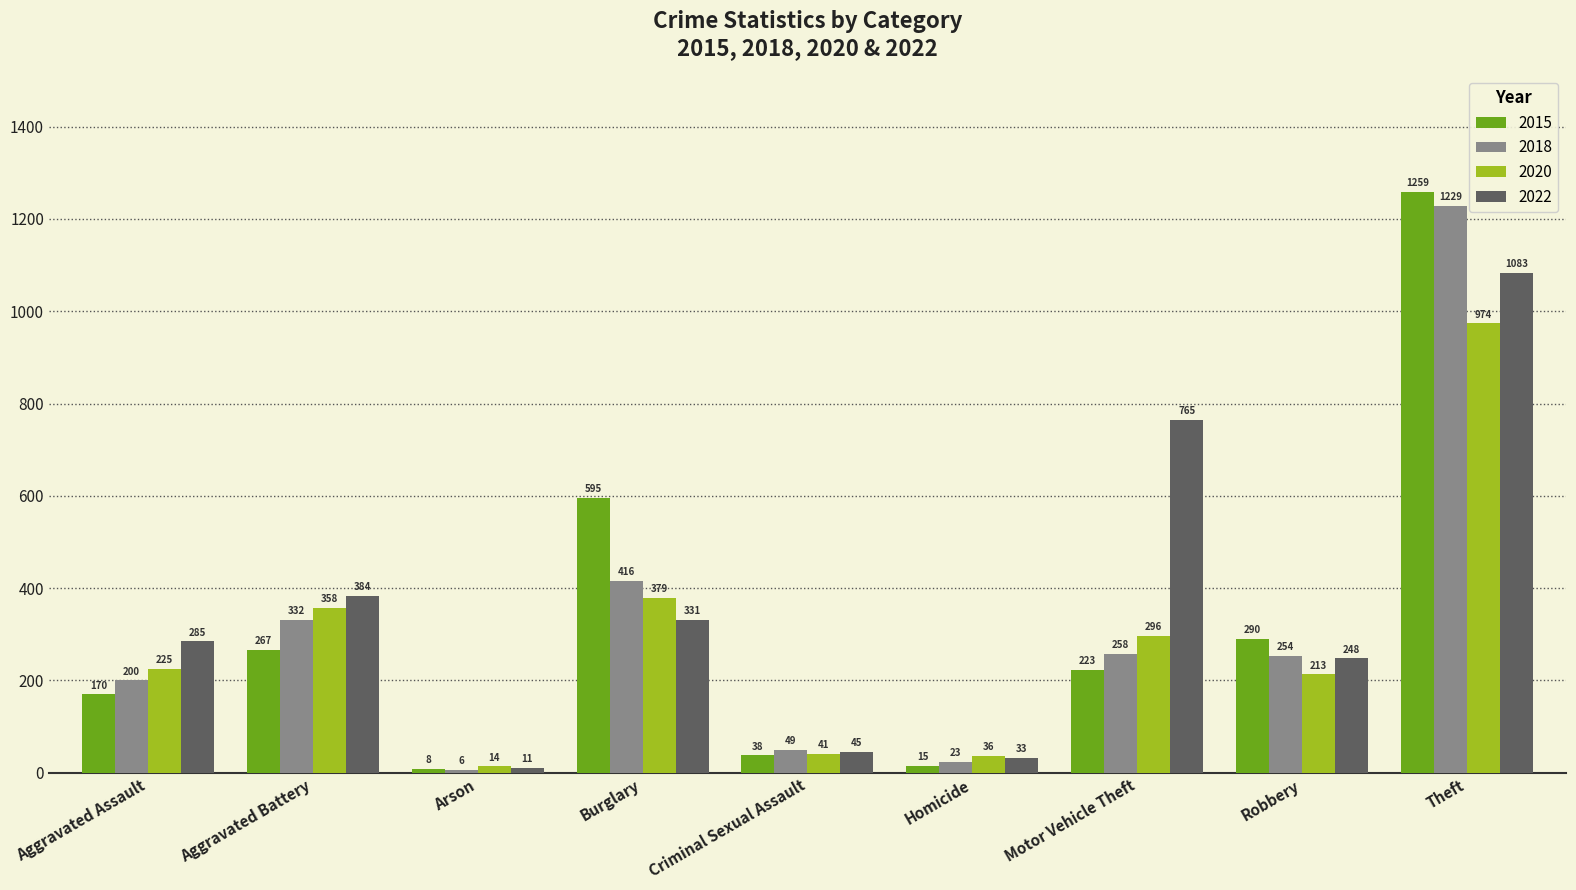

What is the label of the 3rd bar from the right?

Motor Vehicle Theft